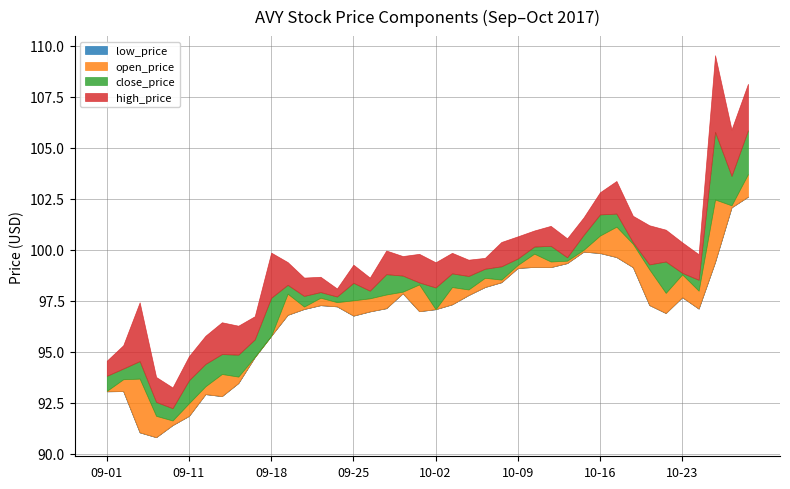

True or false: high_price and close_price intersect in this chart.

False